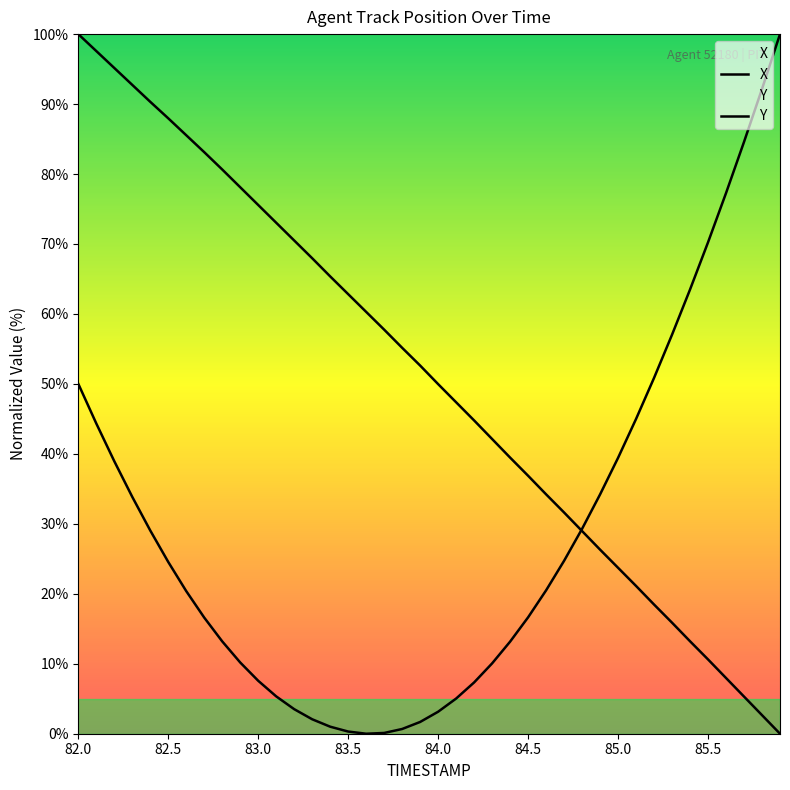

How many lines are shown in the chart?

2